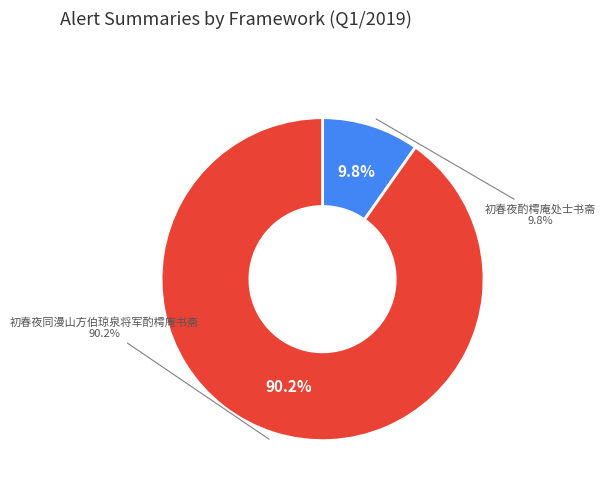

Is there any slice that represents more than half of the pie?

Yes